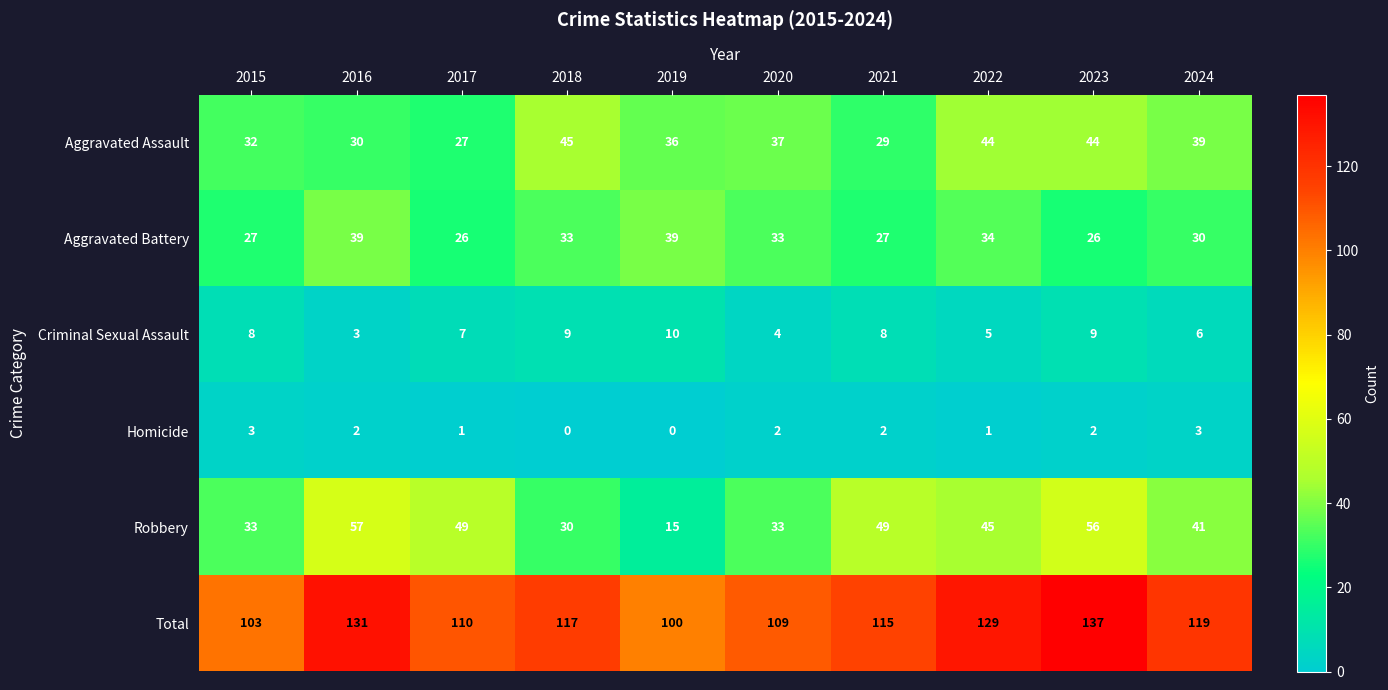

What is the sum of all Robbery values?

408